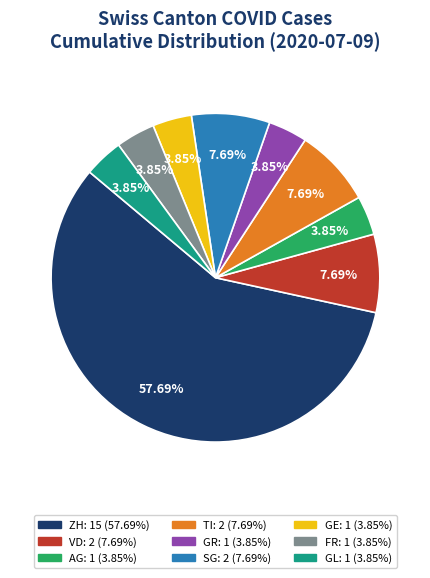

Is there a majority slice in this chart?

Yes